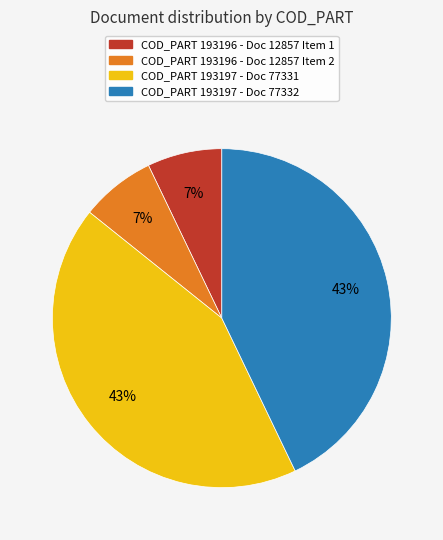

Is there a majority slice in this chart?

No